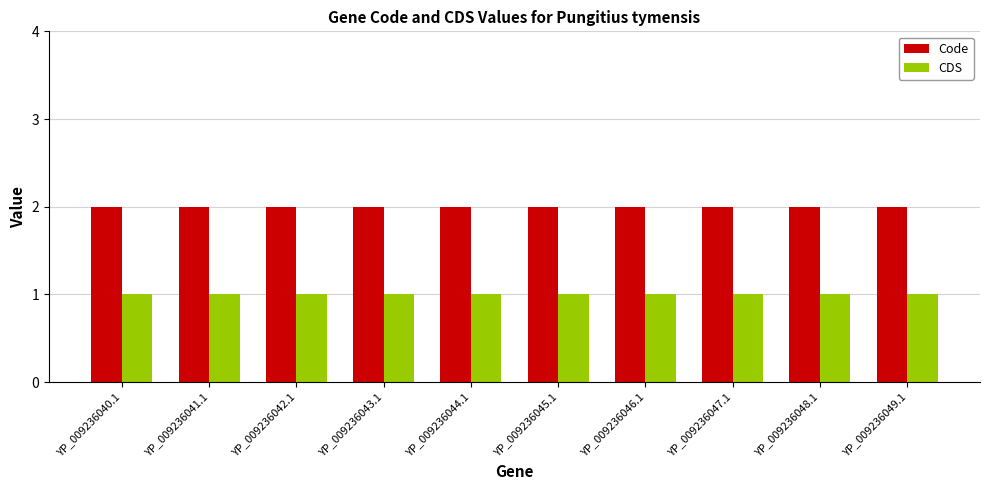

What is the label of the 1st bar from the right?

YP_009236049.1